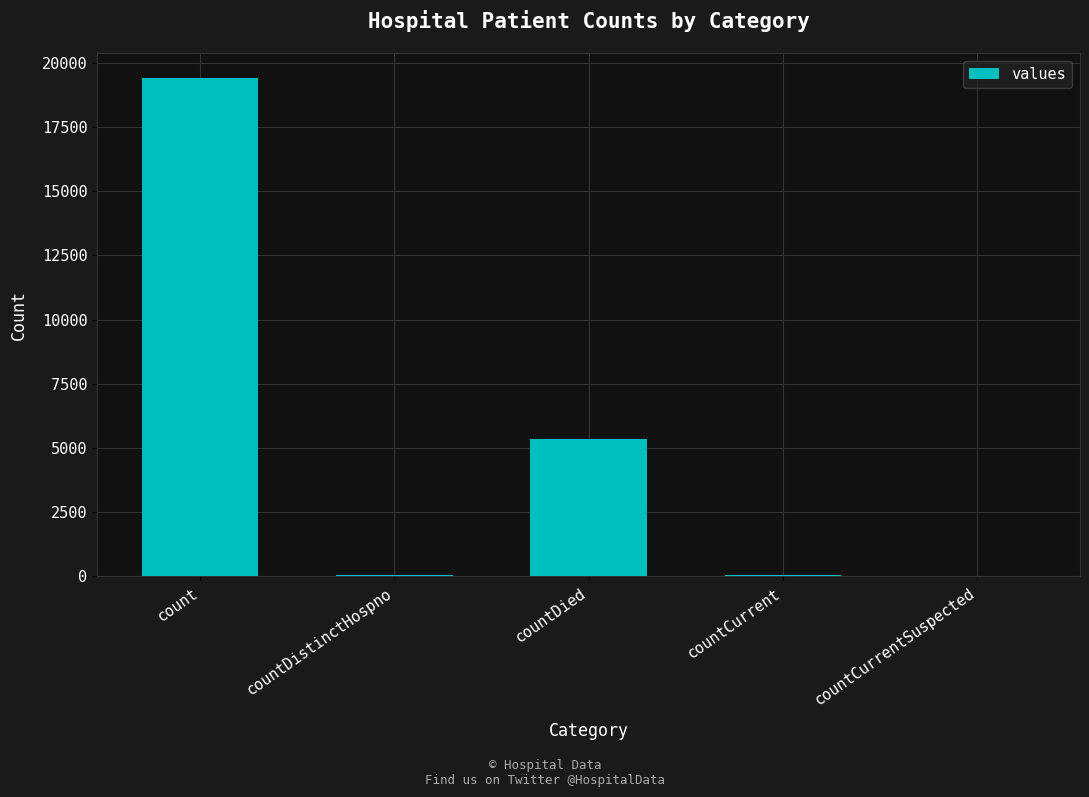

Where does the data first go above 60?

count